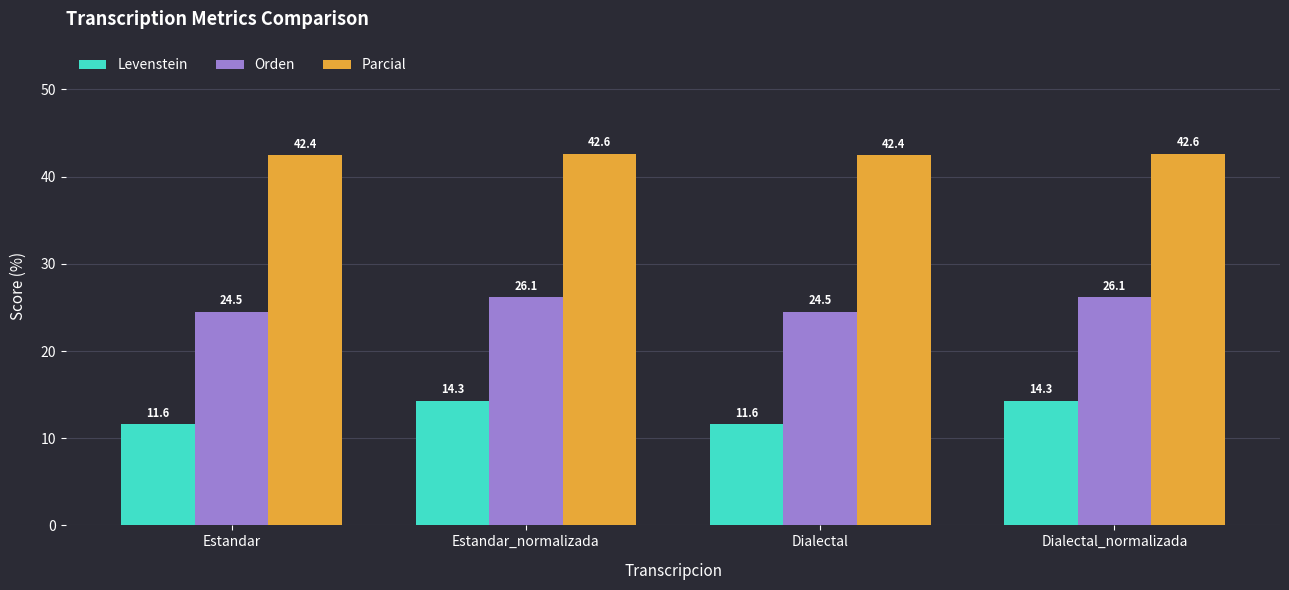

What is the value of the Orden bar at the 3rd from the left?

24.5